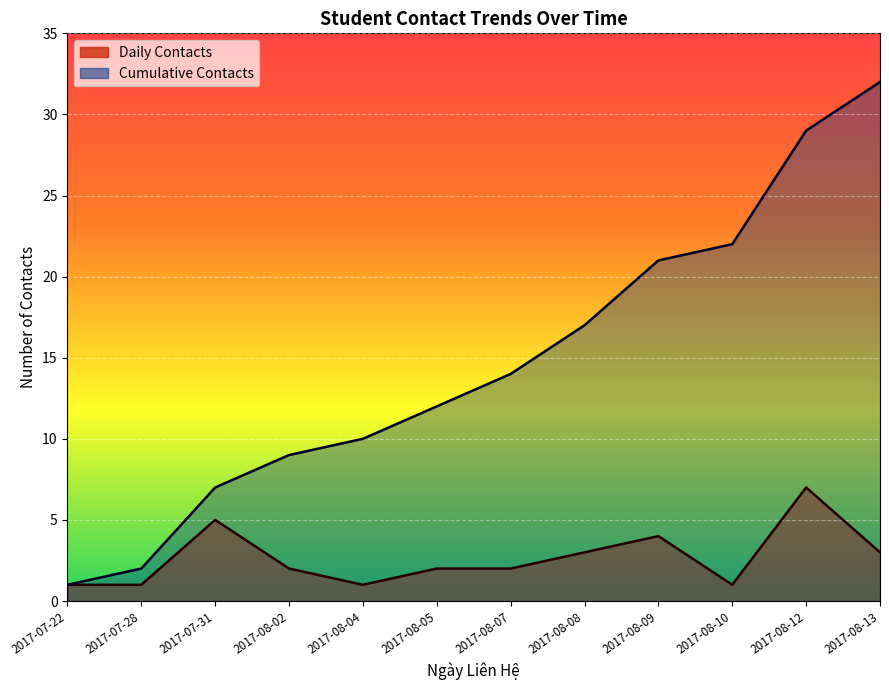

What are all the series names shown in the legend?

Cumulative Contacts, Daily Contacts